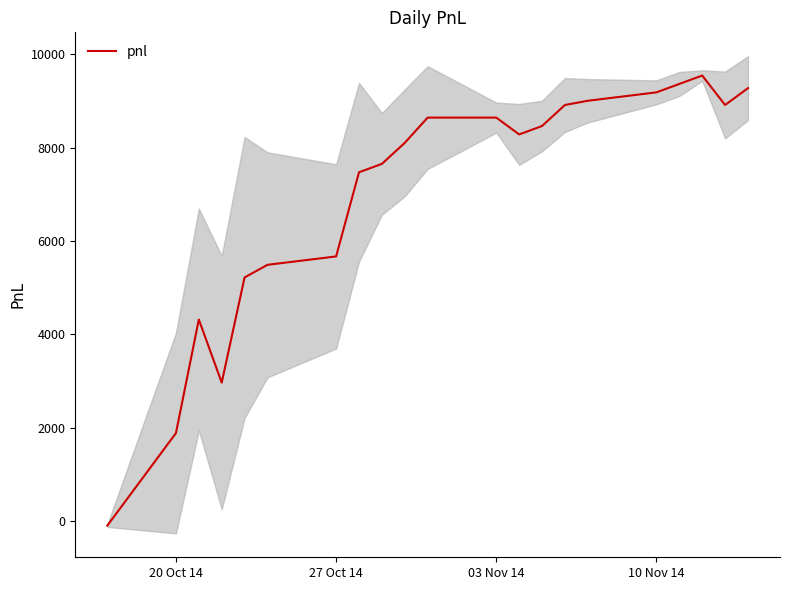

What is the difference between the second highest and second lowest values?

7470